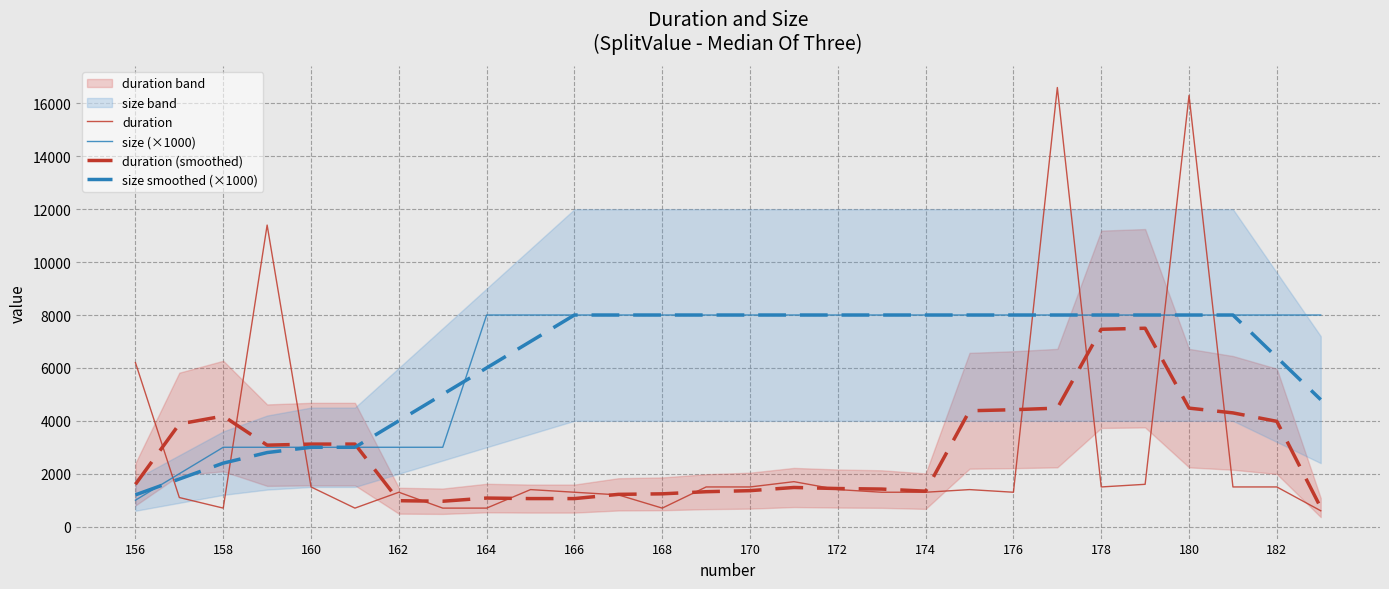

True or false: duration (smoothed) and size (×1000) cross at least once.

True